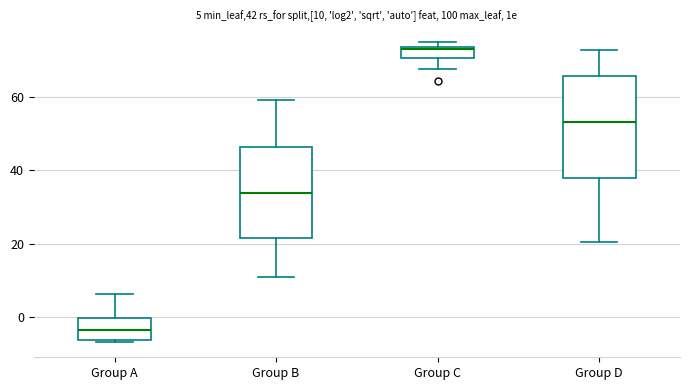

Comparing the boxes themselves (not the whiskers), which one is the tallest?

Group D